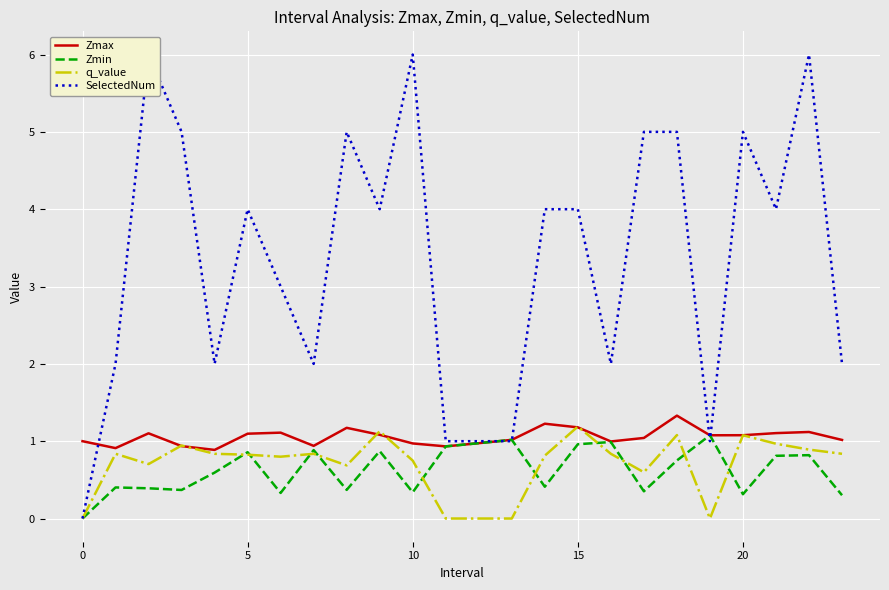

What is the difference between the maximum and minimum values in the SelectedNum series?

6.0